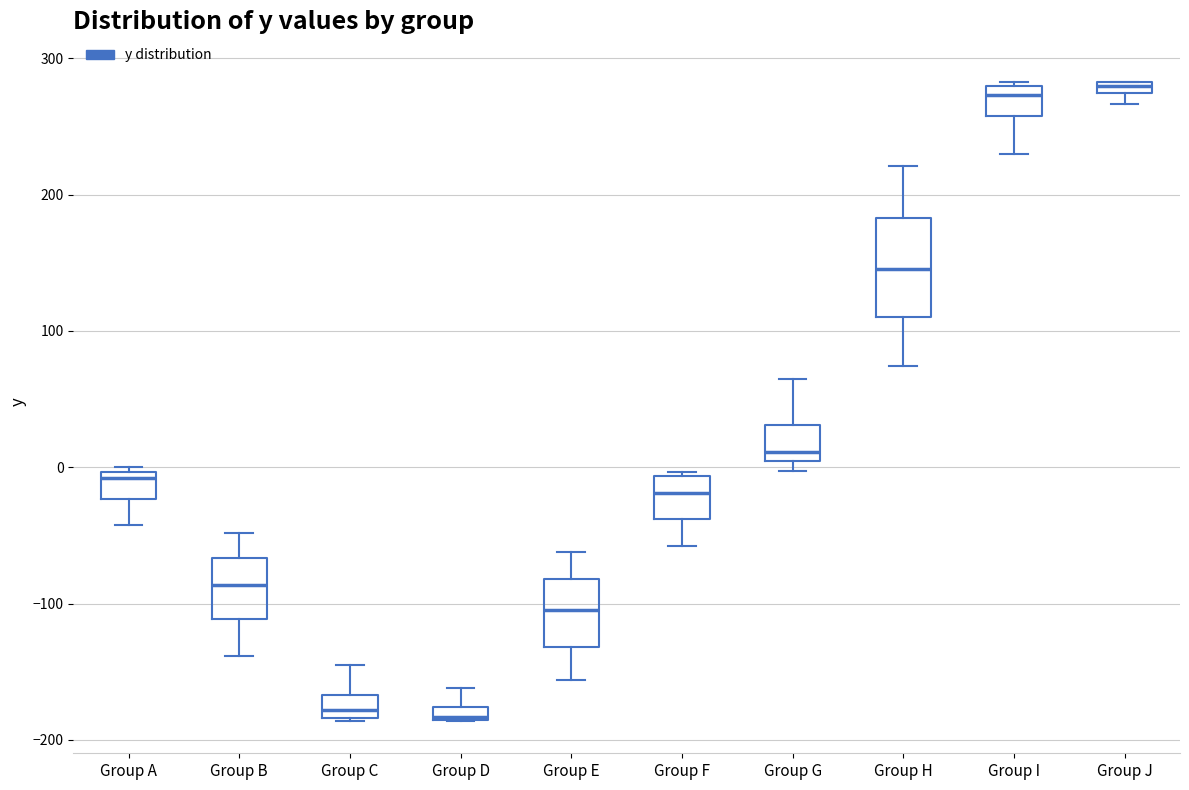

Where does the lower whisker of the box for Group I end on the y-axis? The values are not printed on the chart, so give them approximately, as read against the axis.

230